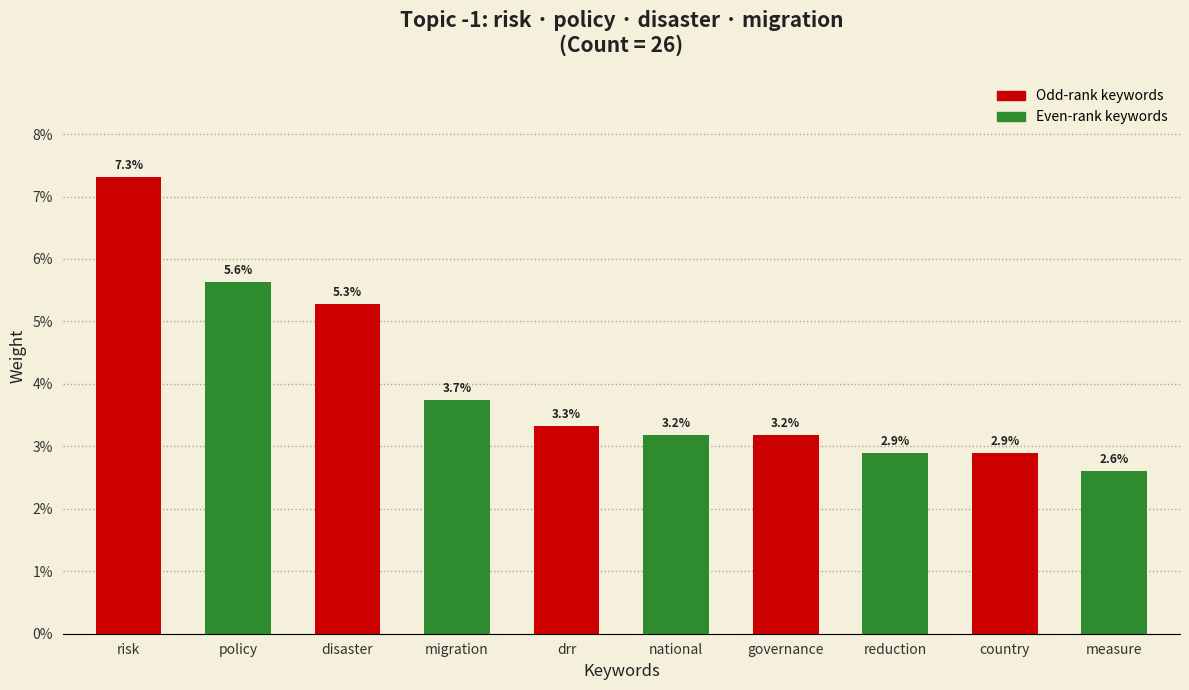

What is the label of the 3rd bar from the right?

reduction